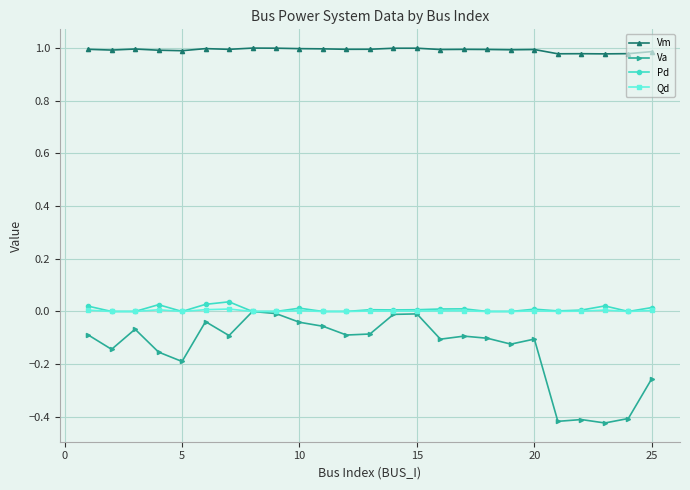

True or false: Vm has more than 1 interior local peaks.

True